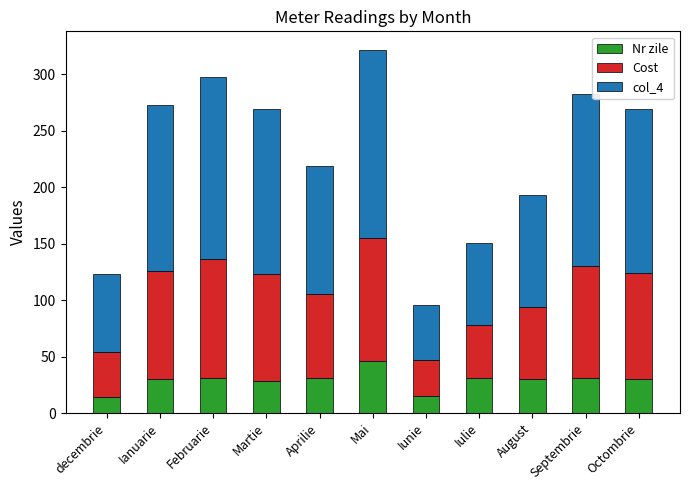

What is the lowest value of the Nr zile series?

14